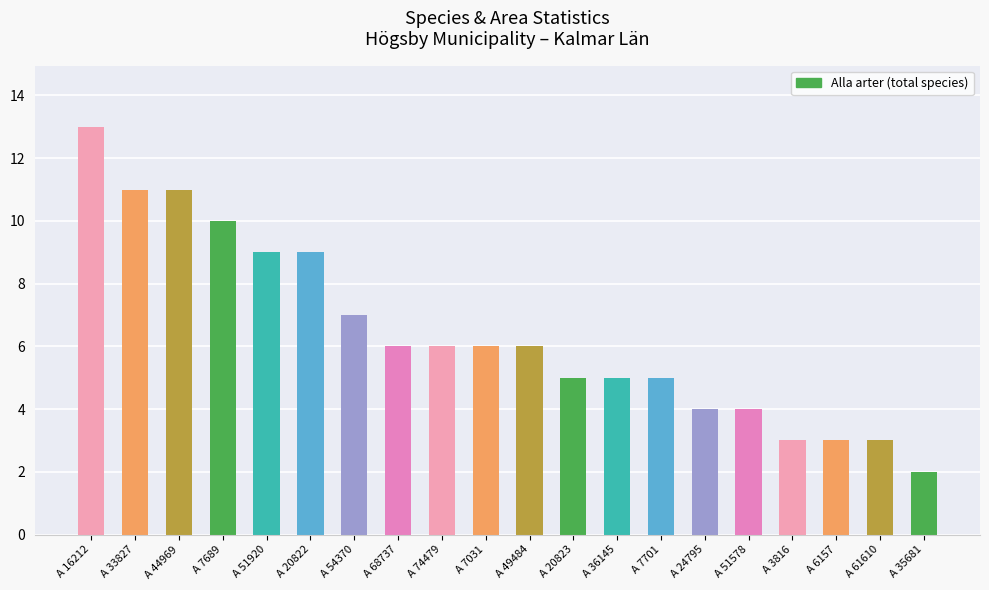

What is the sum of all values?

128